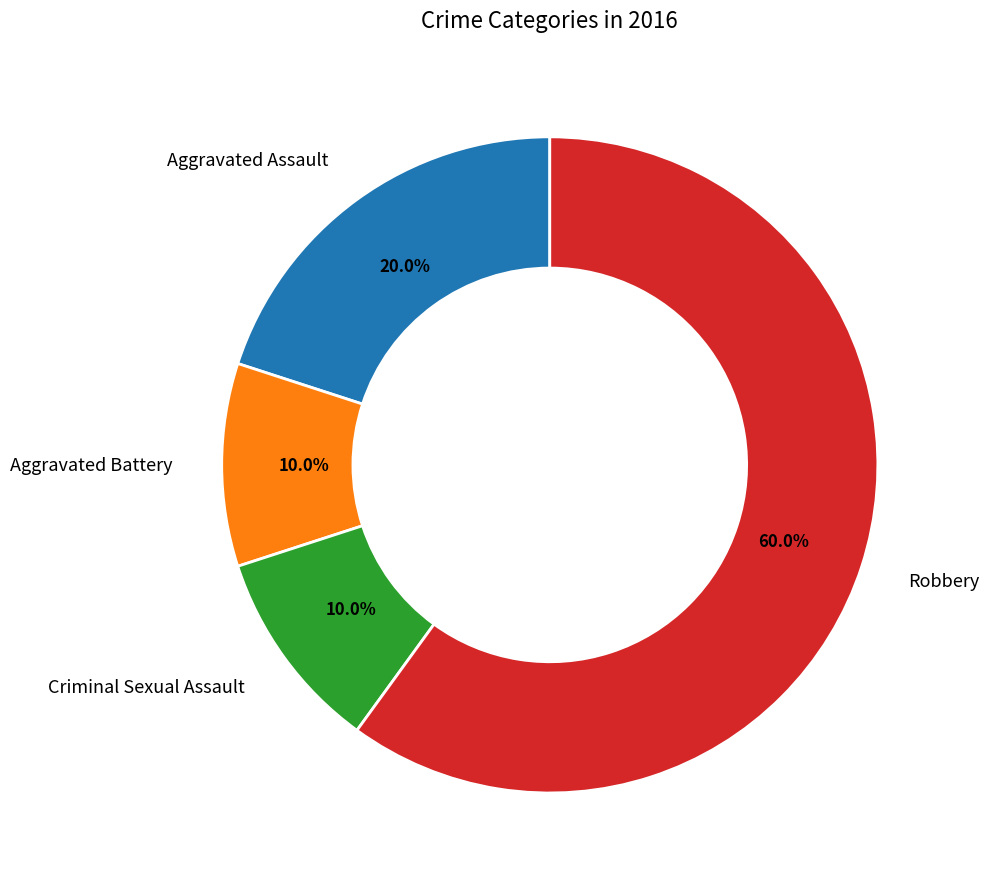

Does any single category account for the majority?

Yes